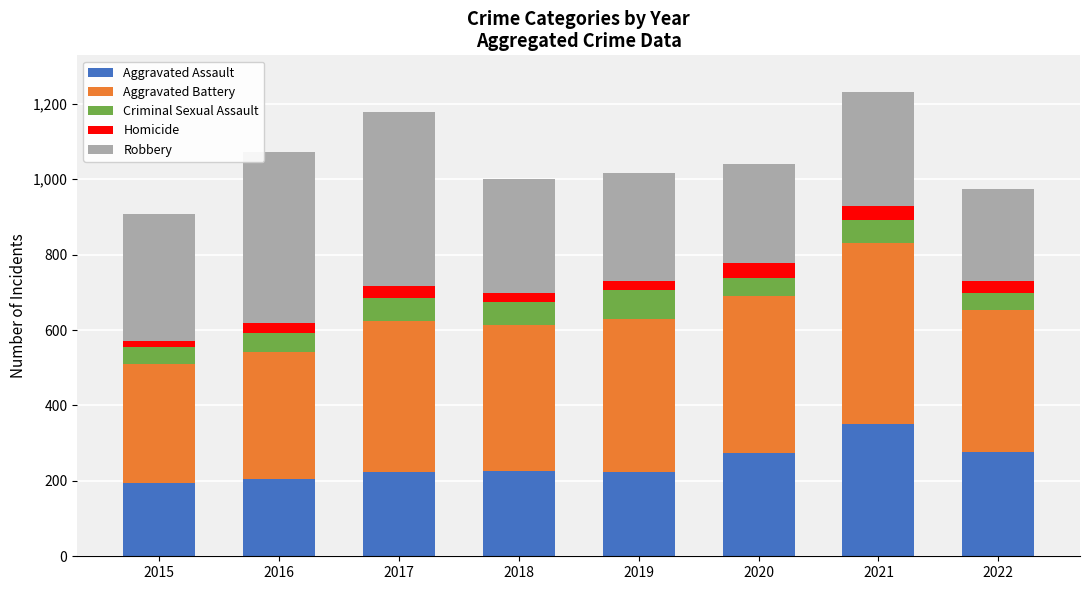

What is the total value across all series at 2022?

975